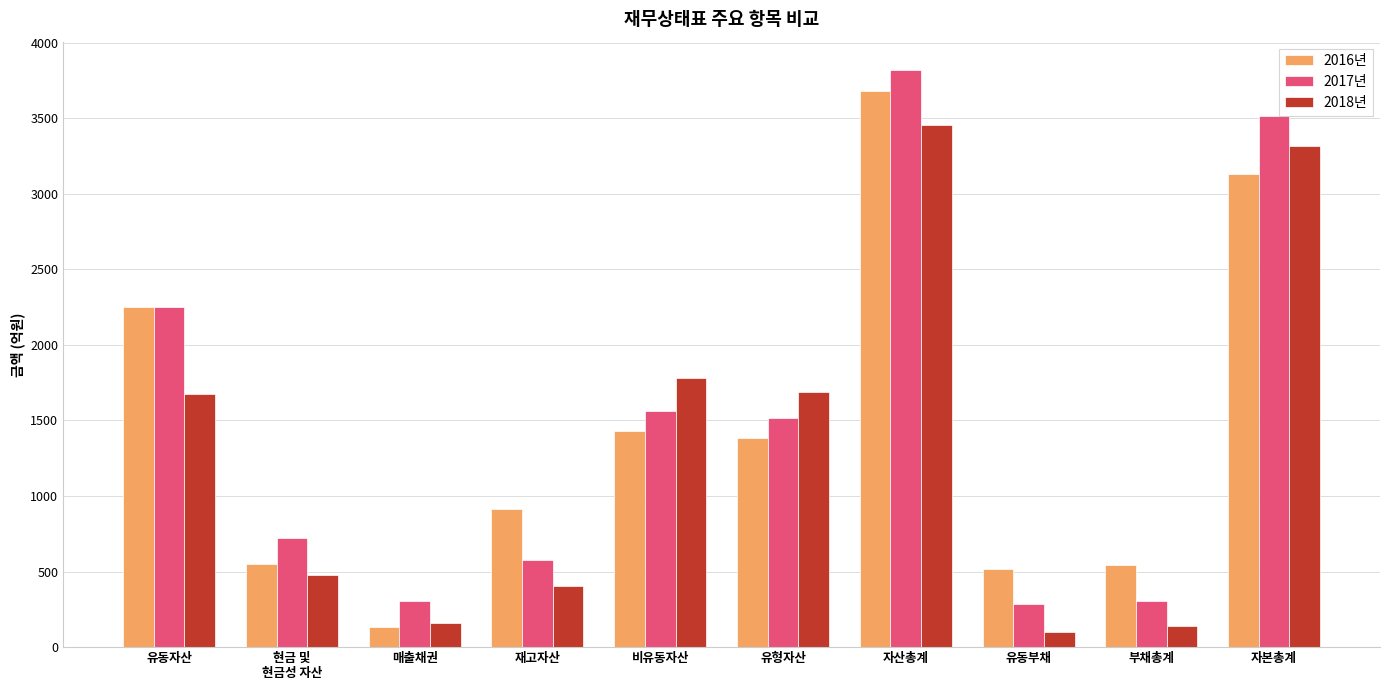

At 자본총계, list the series in order from smallest to largest.

2016년, 2018년, 2017년